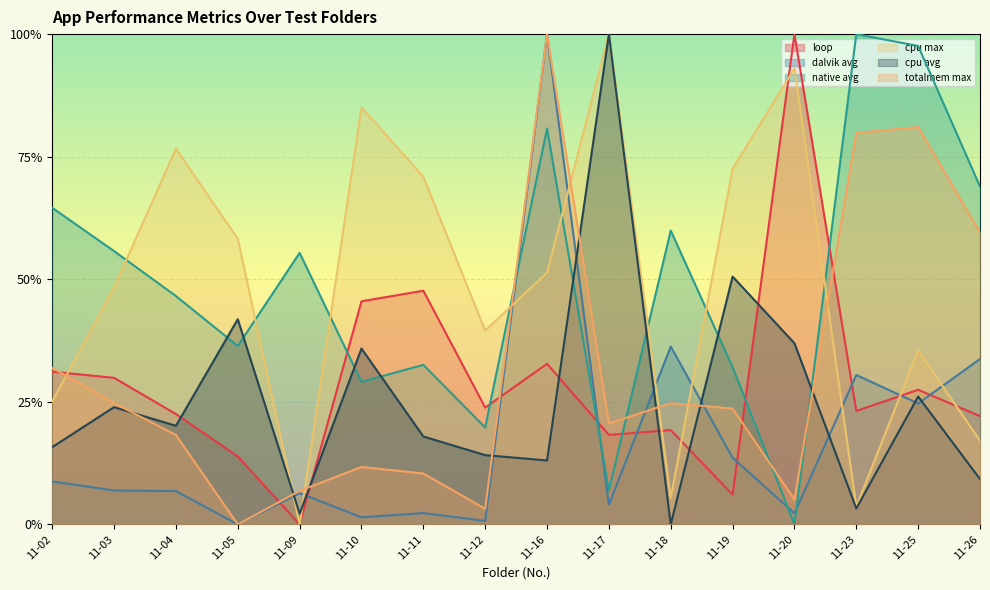

Does the chart display data point markers on the line(s)?

No